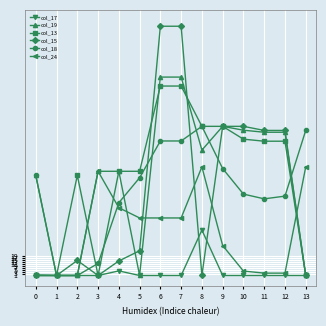

How many data points does each series have?

14